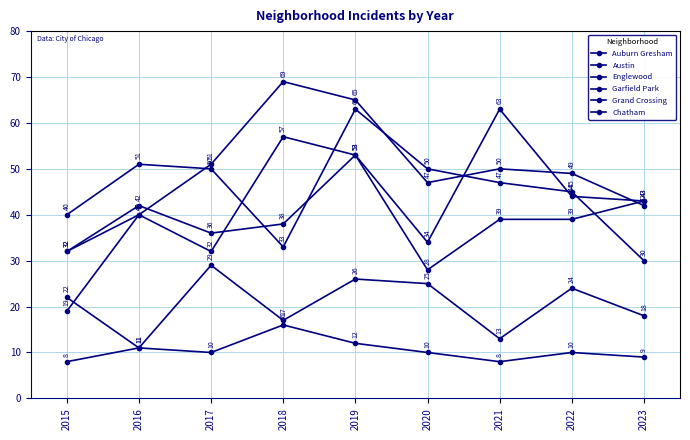

Which has a higher value, 2022 or 2023?

2022